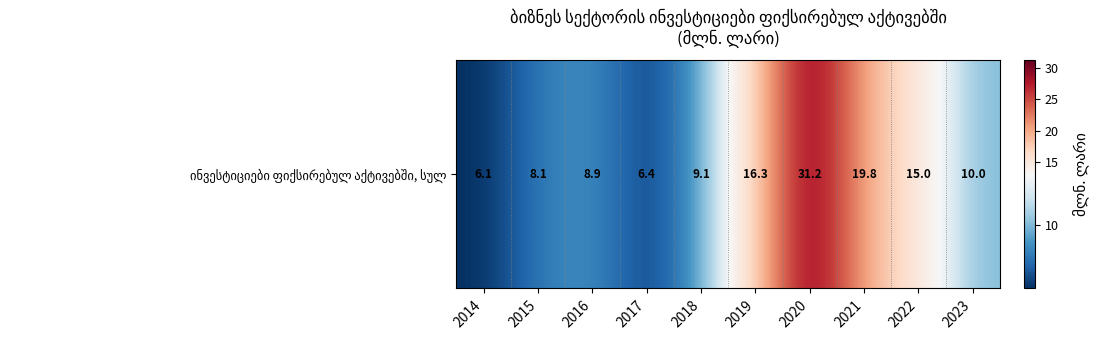

At which label does the data first exceed 10?

2019